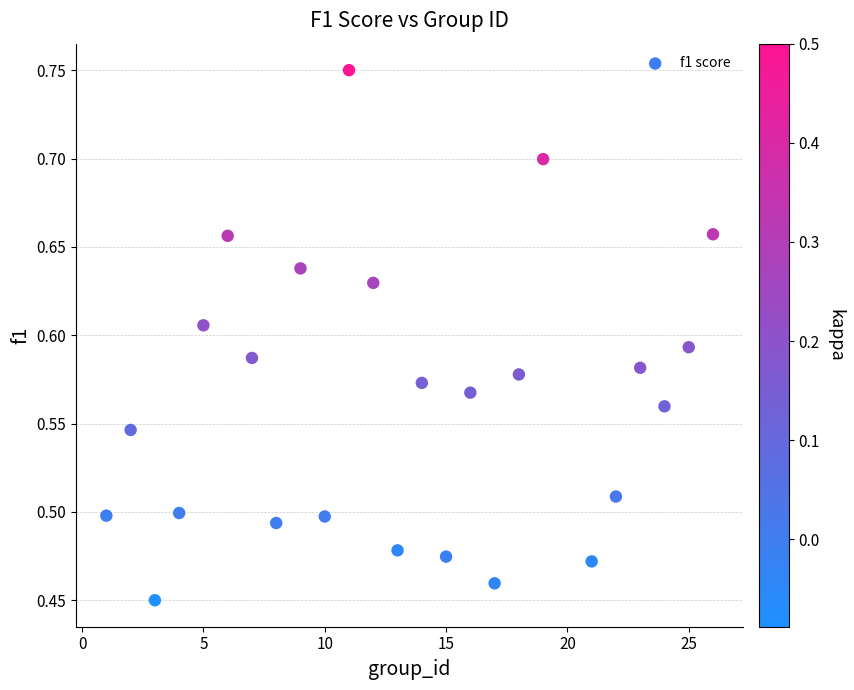

What is the range of Y values (max minus min)?

0.3